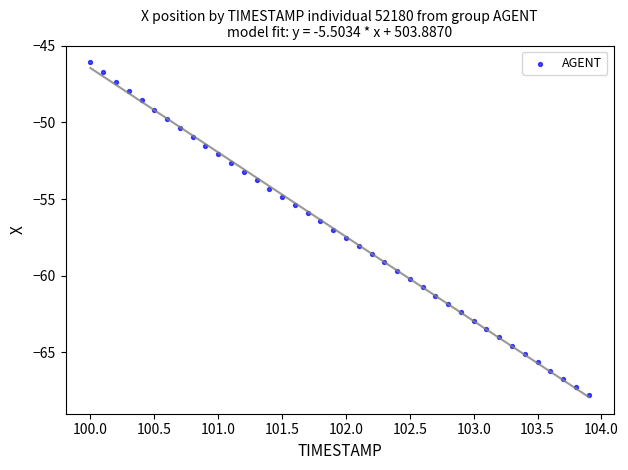

What is the range of Y values (max minus min)?

21.7